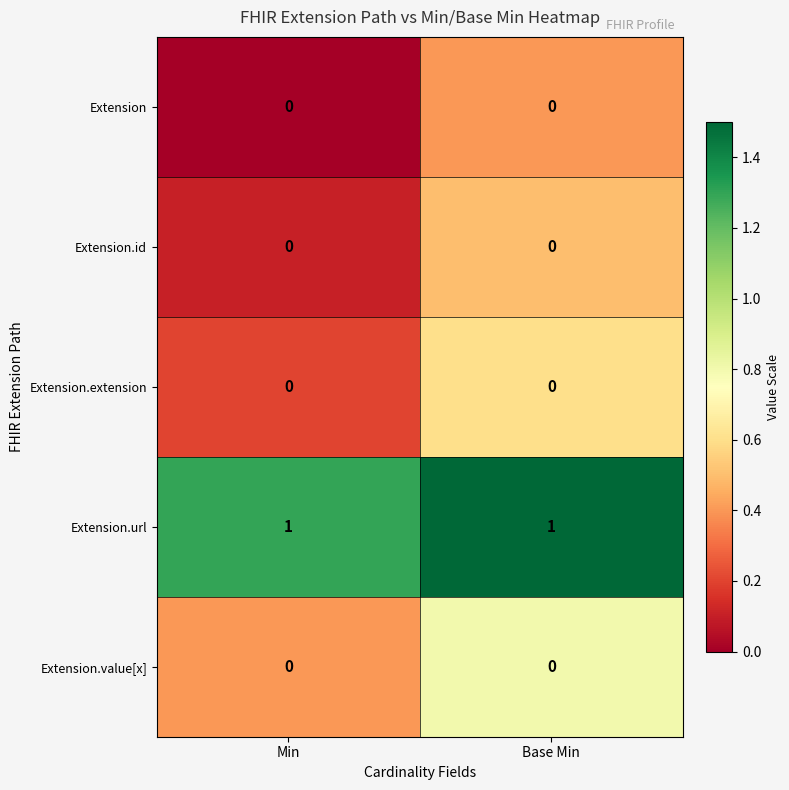

Which series has the largest total across all categories?

Extension.url